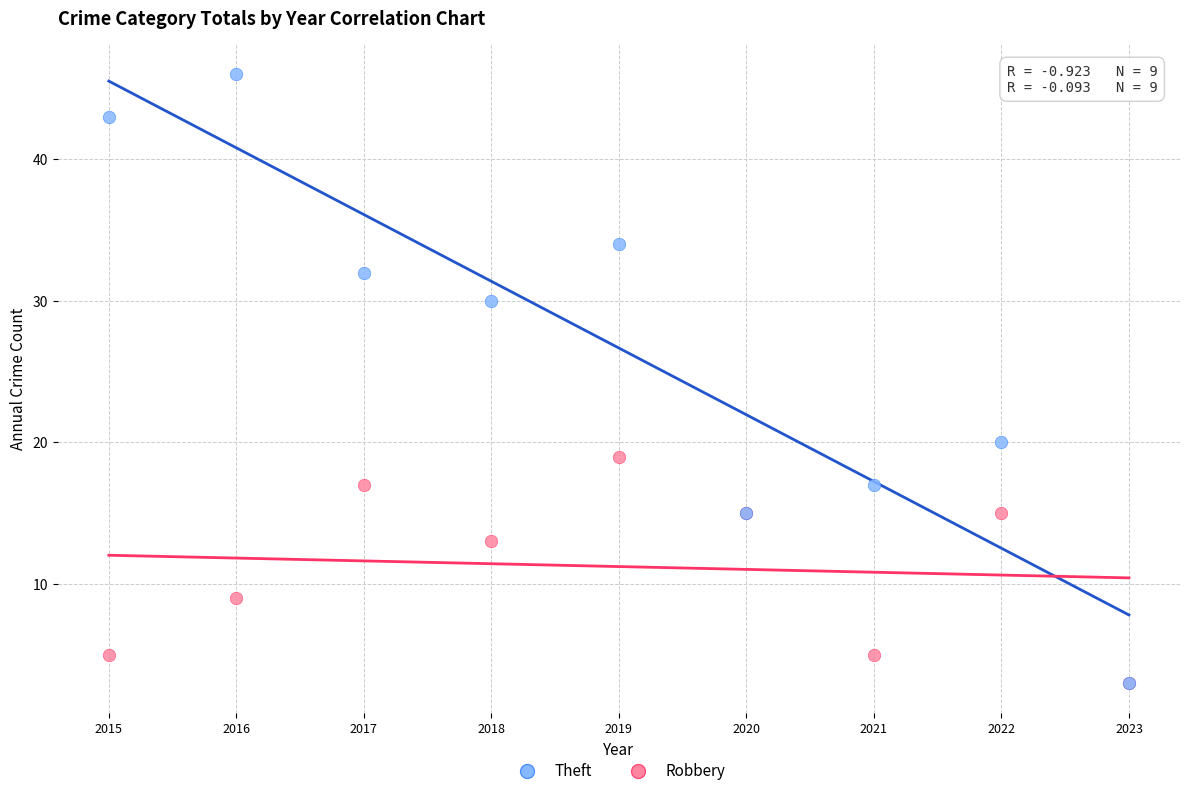

In the Theft series, what Y value is closest to 24?

20